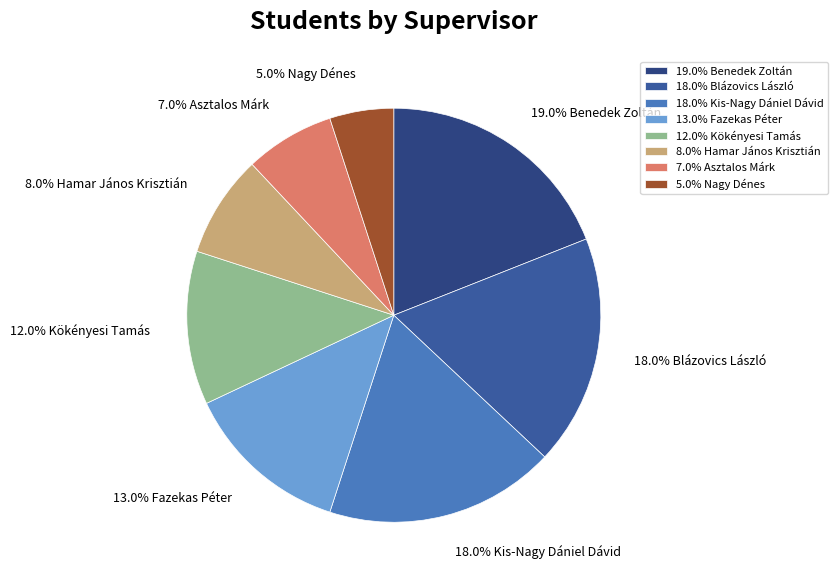

Is the sum of 12.0% Kökényesi Tamás and 8.0% Hamar János Krisztián greater than half?

No